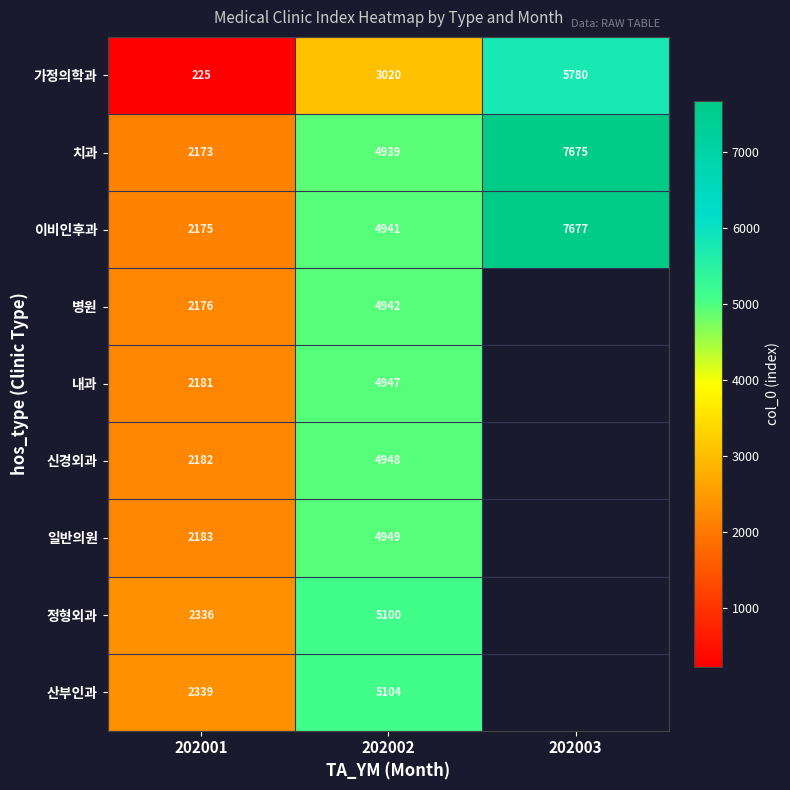

Rank the series at 202001 from highest to lowest value.

산부인과, 정형외과, 일반의원, 신경외과, 내과, 병원, 이비인후과, 치과, 가정의학과